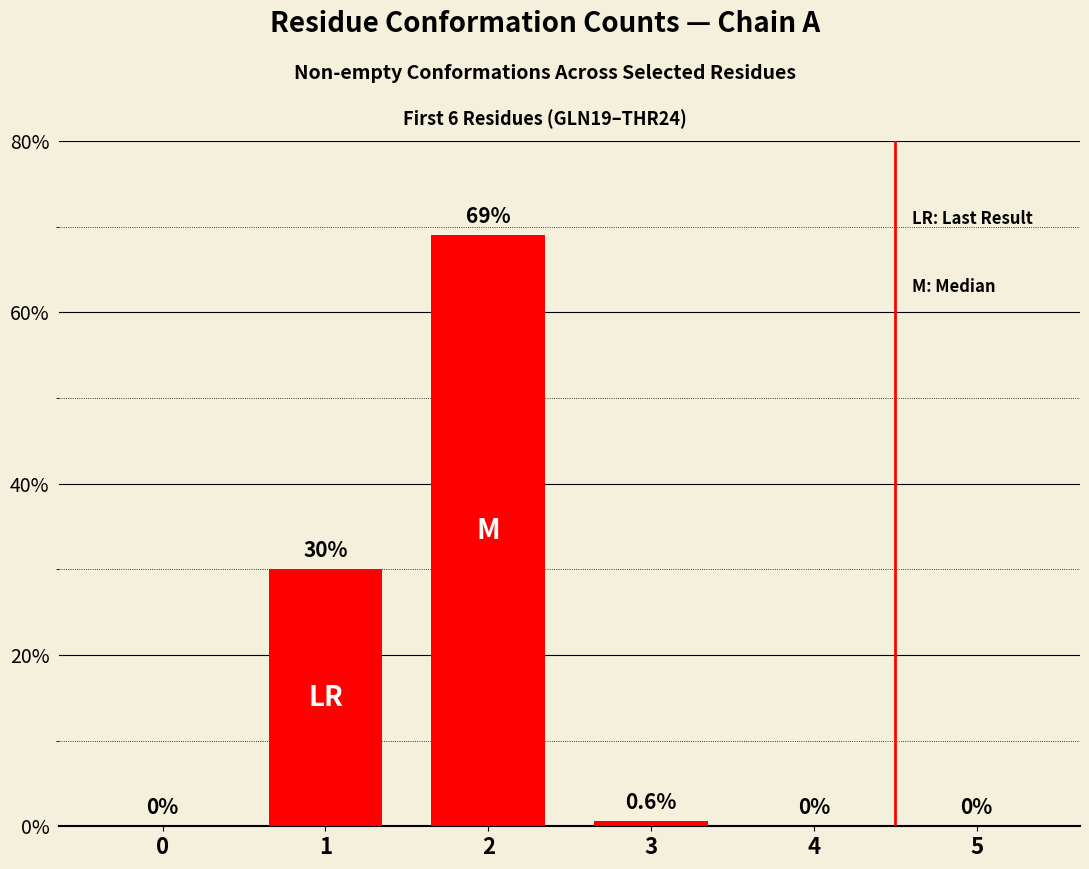

What is the change in value from 0 to 2?

+69.0